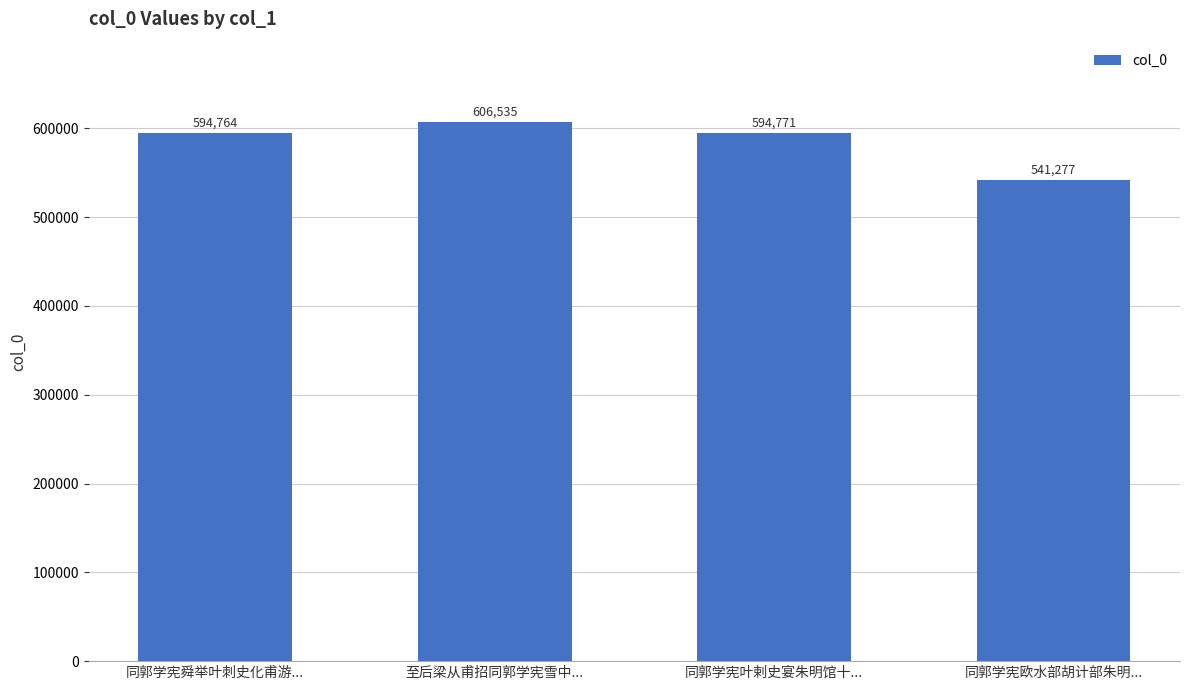

What position from the left is 同郭学宪舜举叶刺史化甫游...?

1